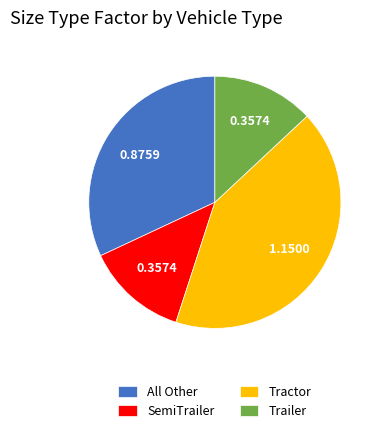

Combined, do SemiTrailer and Trailer account for over 50%?

No